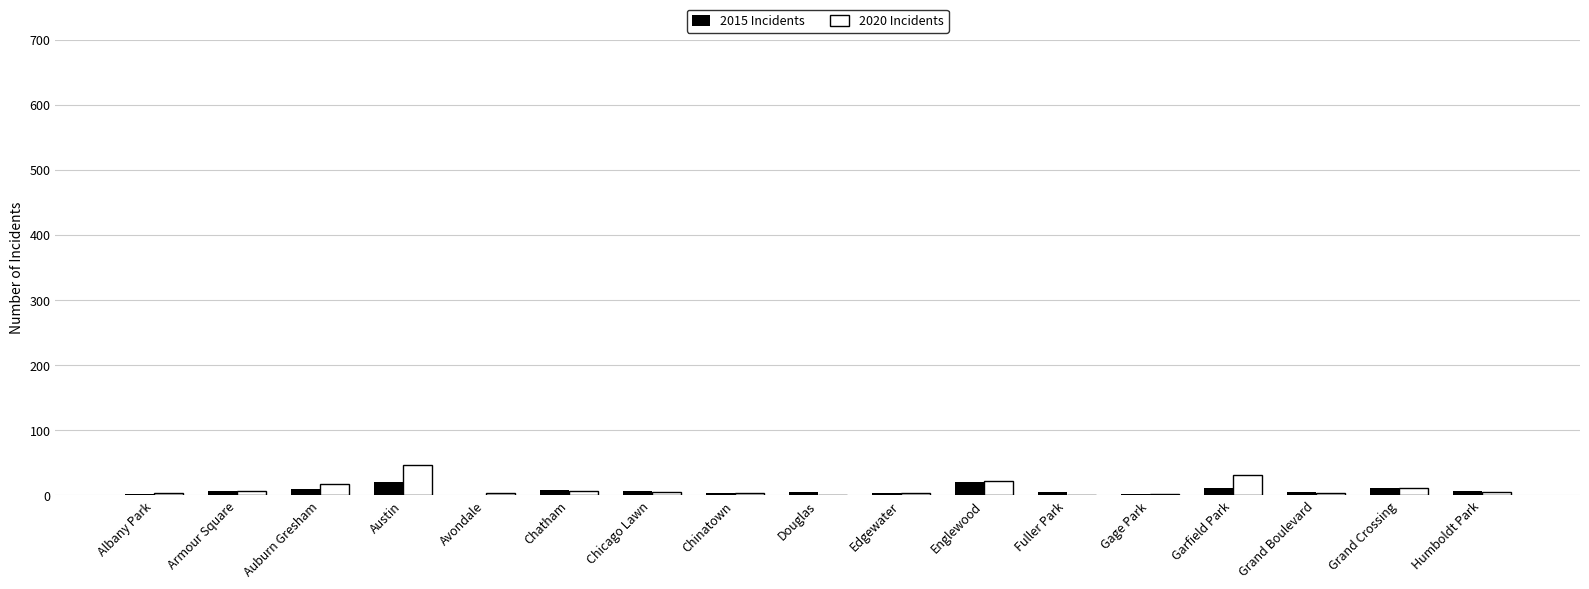

What is the maximum value shown in the chart?

46